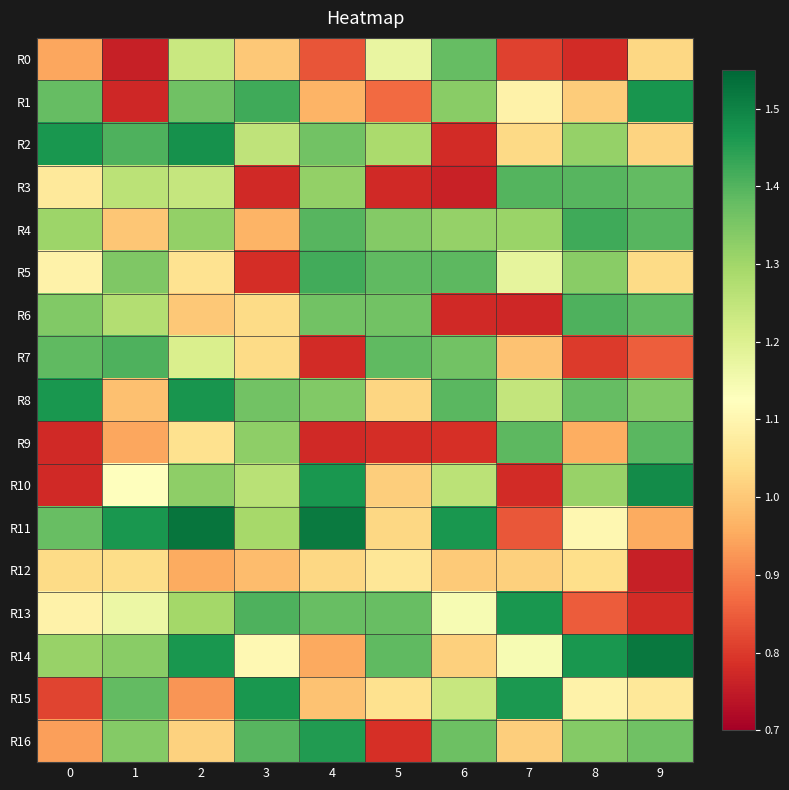

Which series has the largest total across all categories?

R8